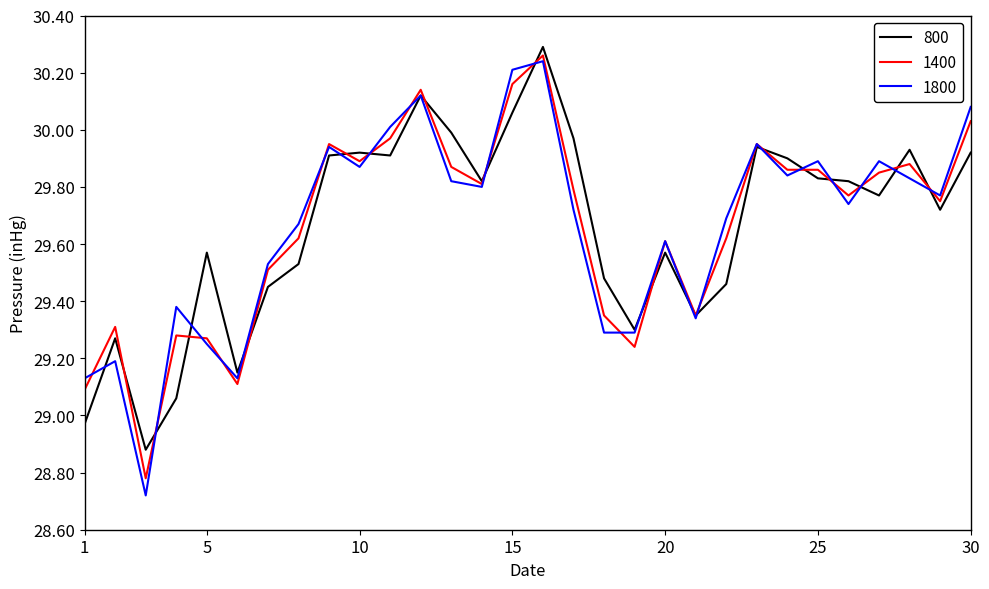

Which series has the widest spread of values?

1800